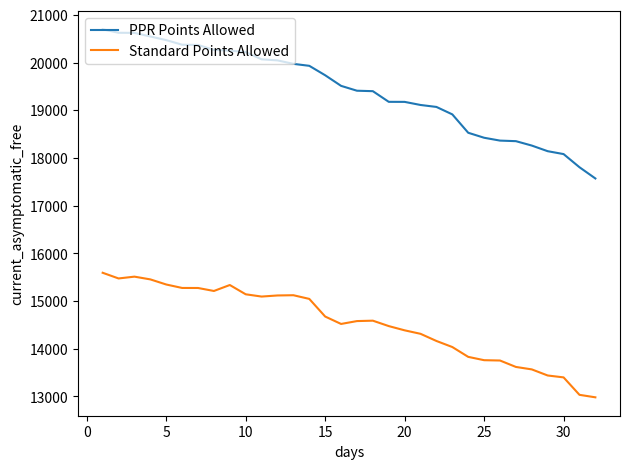

Which series has the largest range (max minus min)?

PPR Points Allowed